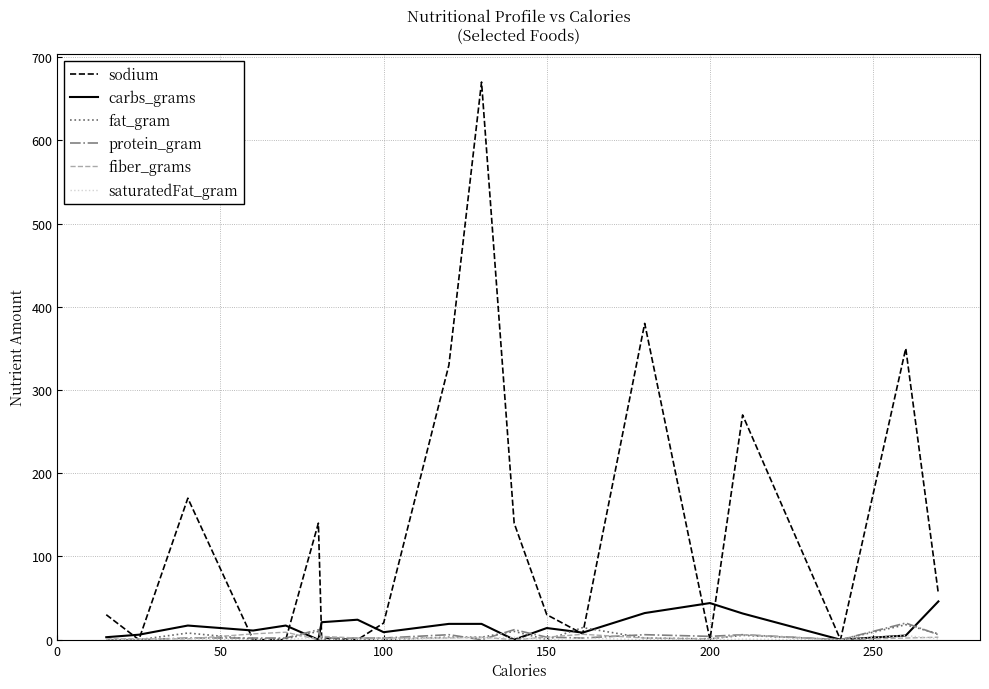

Which series has the largest total across all categories?

sodium